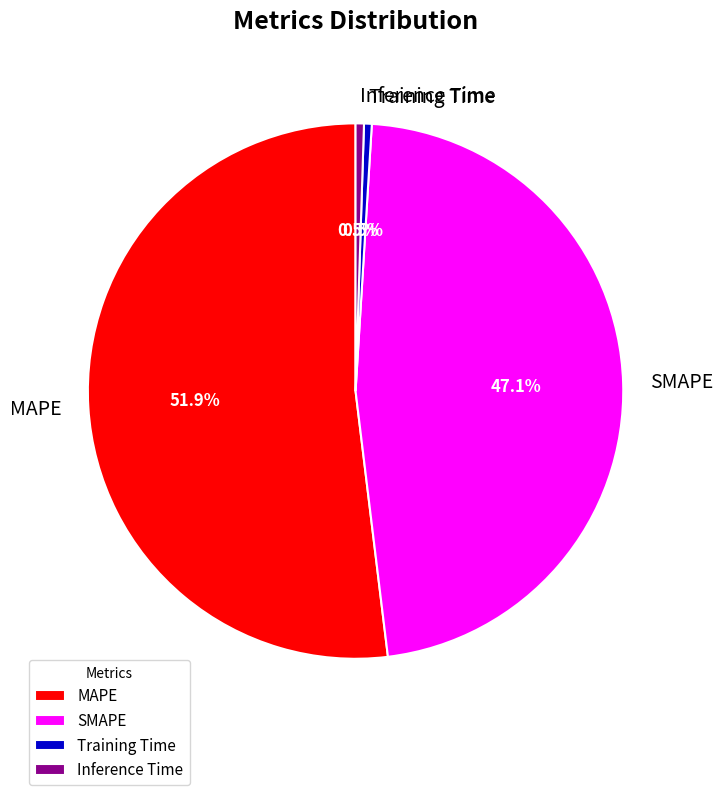

Is the sum of Inference Time and MAPE greater than half?

Yes